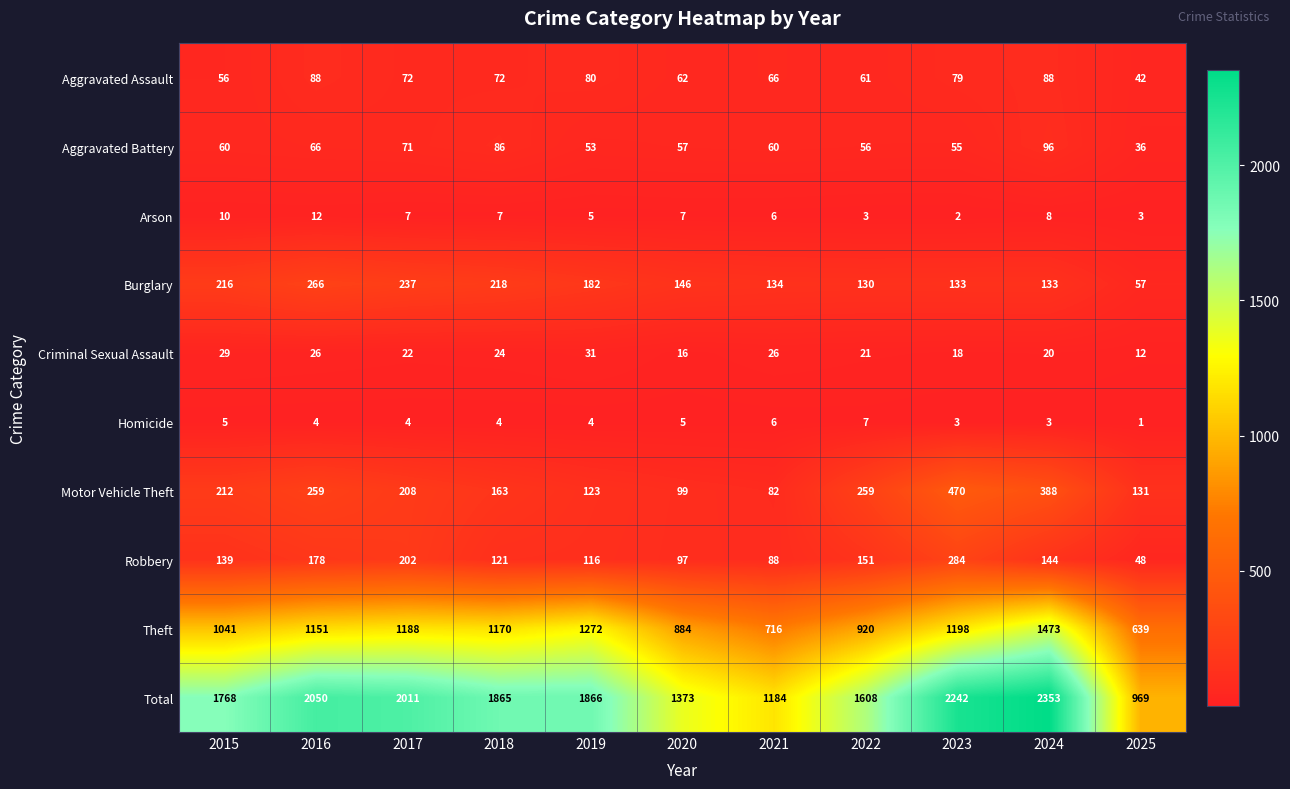

Which series has the largest range (max minus min)?

Total